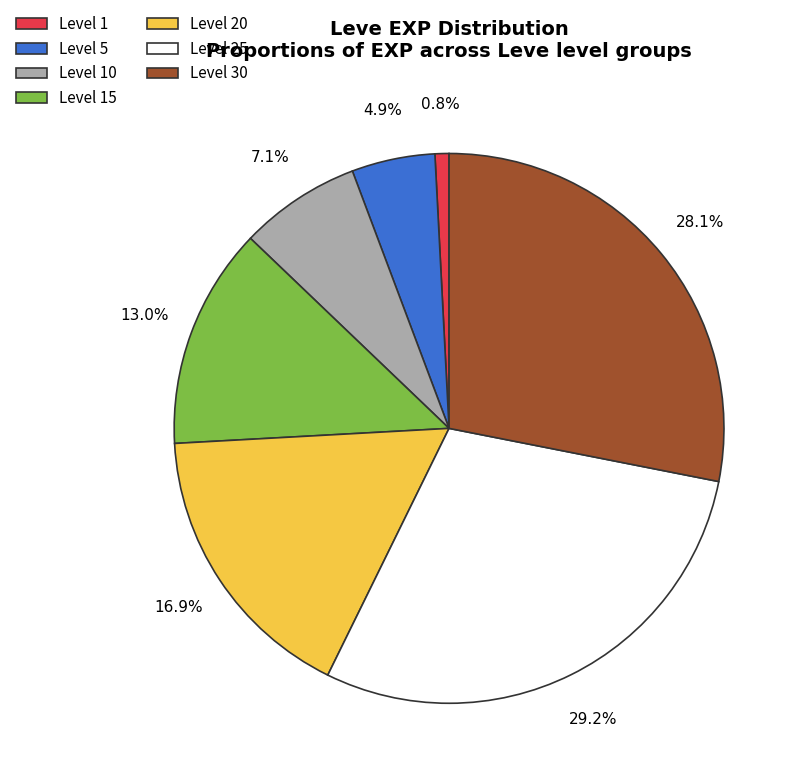

To the nearest percent, what is the average slice percentage?

14%